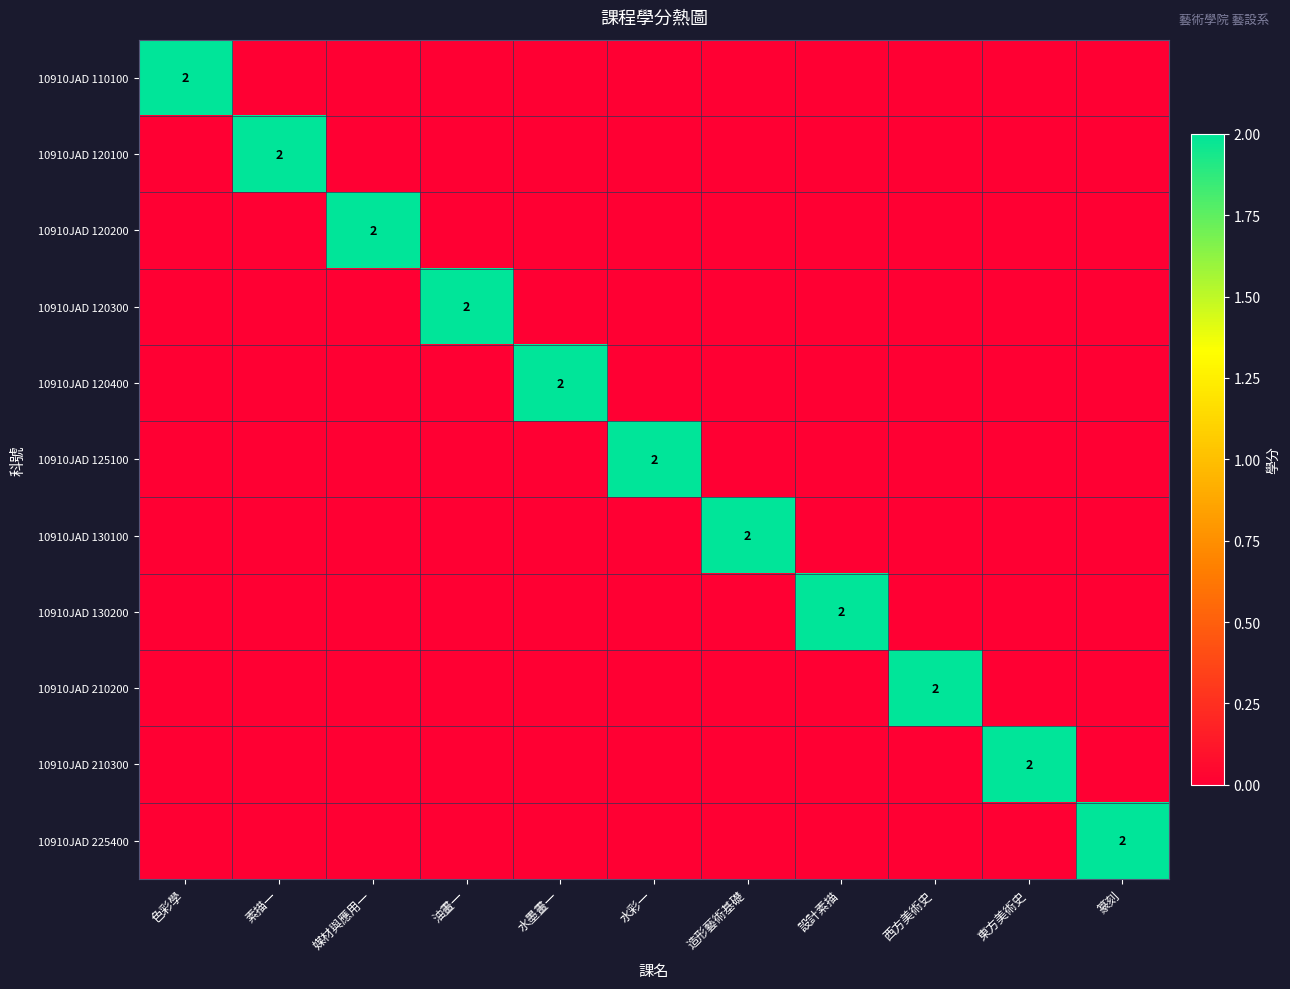

Which series has the largest range (max minus min)?

10910JAD 110100